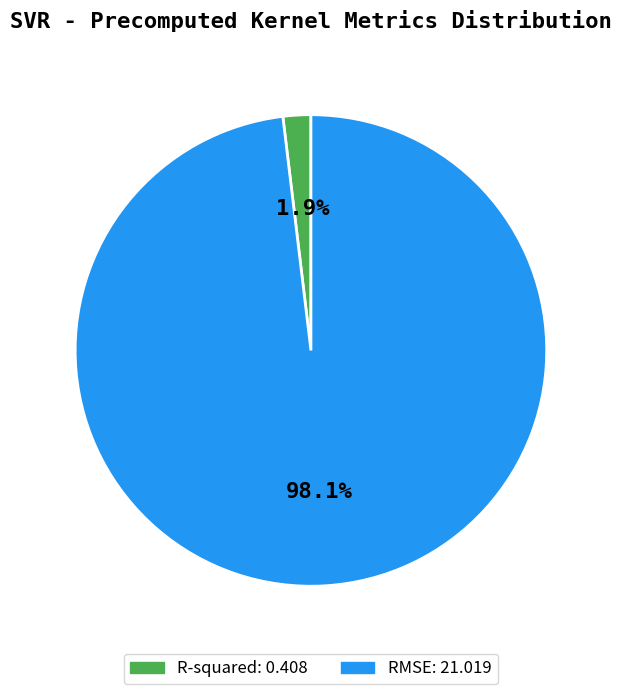

Which has a higher value, R-squared or RMSE?

RMSE